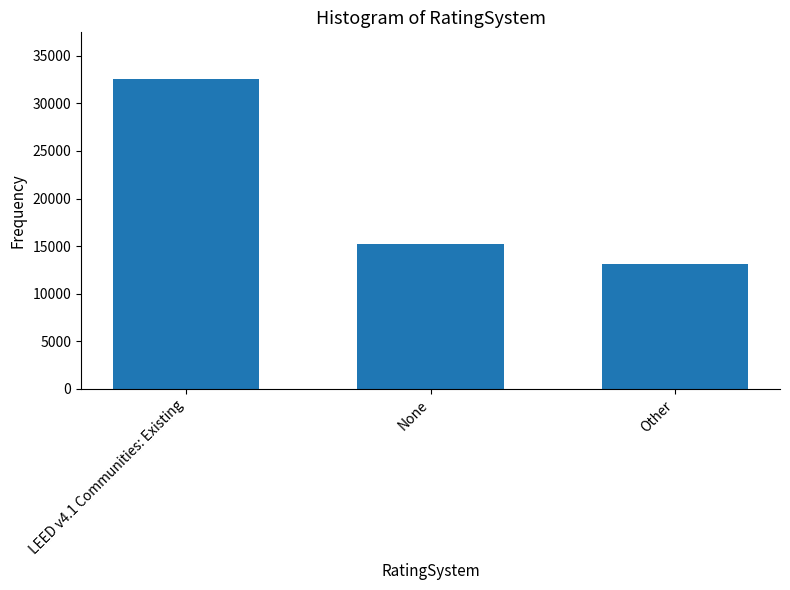

How many data points are less than 15190?

1